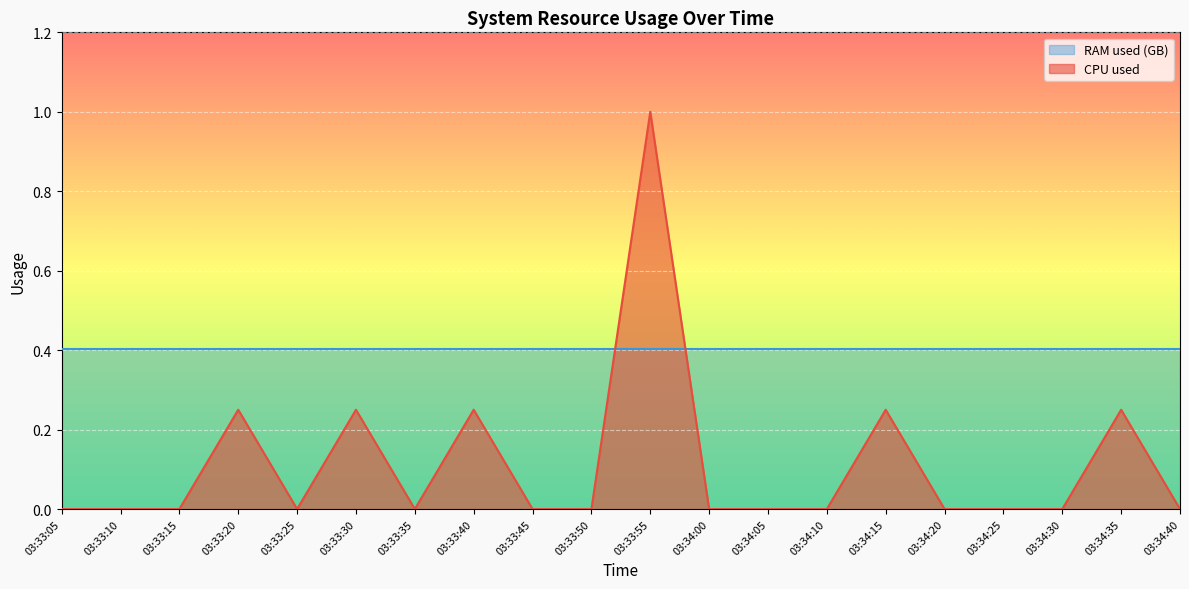

Count the values in the range 0 to 1.

20